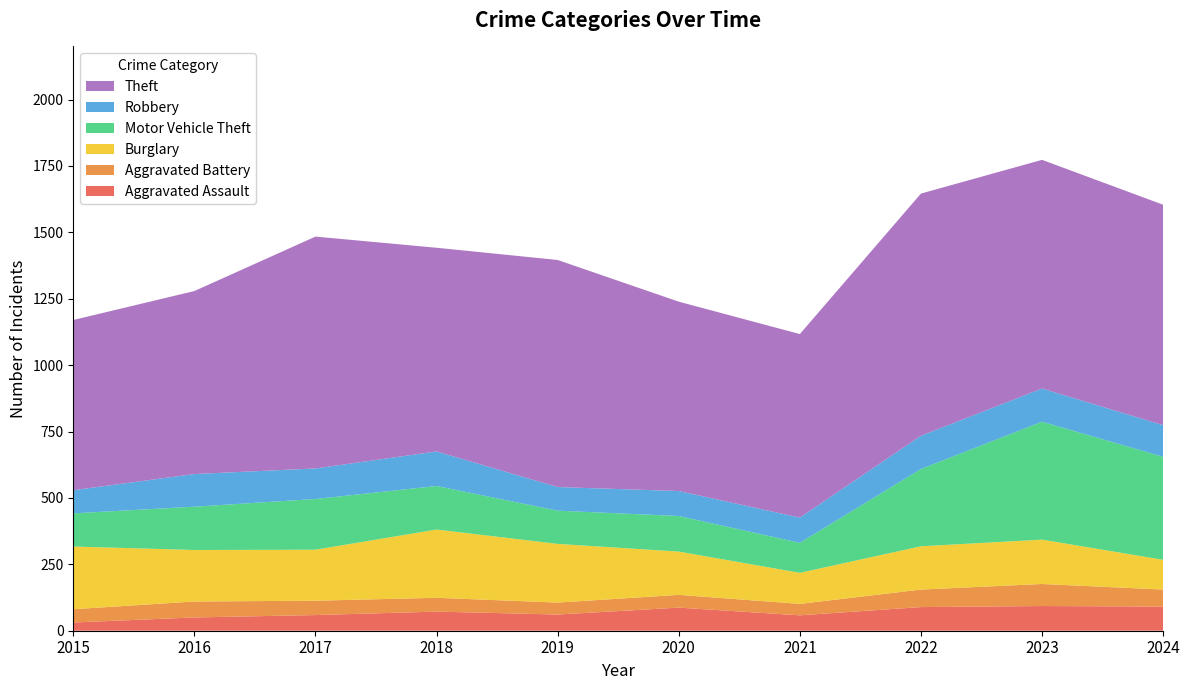

Reading right to left, extract all data points from this chart.

Aggravated Assault: 91	93	89	58	87	61	72	59	50	31
Aggravated Battery: 64	83	66	43	48	45	52	54	60	50
Burglary: 112	167	163	117	163	221	257	192	194	236
Motor Vehicle Theft: 388	444	291	113	134	125	164	191	163	125
Robbery: 119	125	125	95	94	89	130	115	123	87
Theft: 830	861	912	691	713	855	767	873	689	641